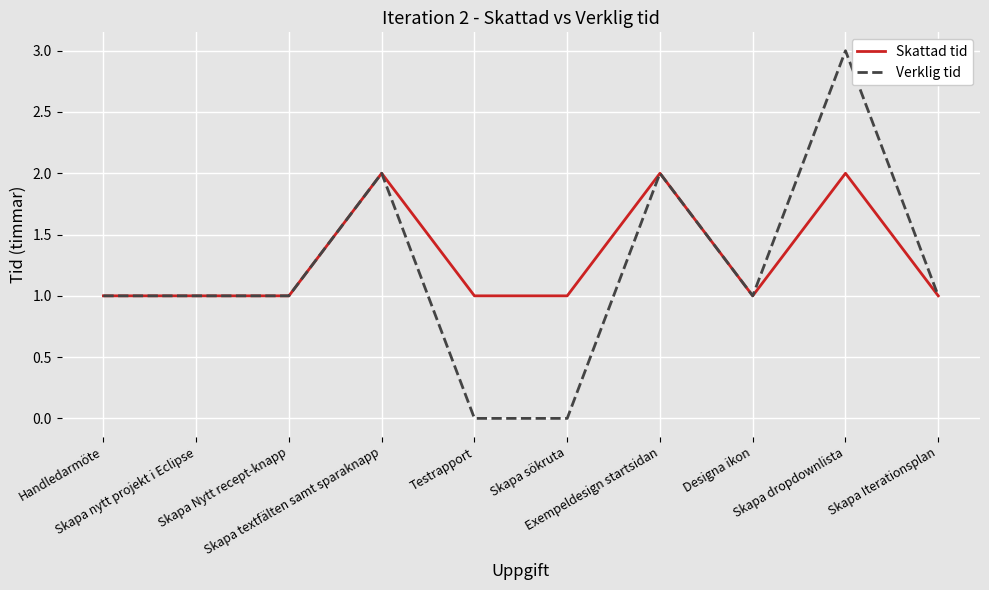

Does the chart display data point markers on the line(s)?

No